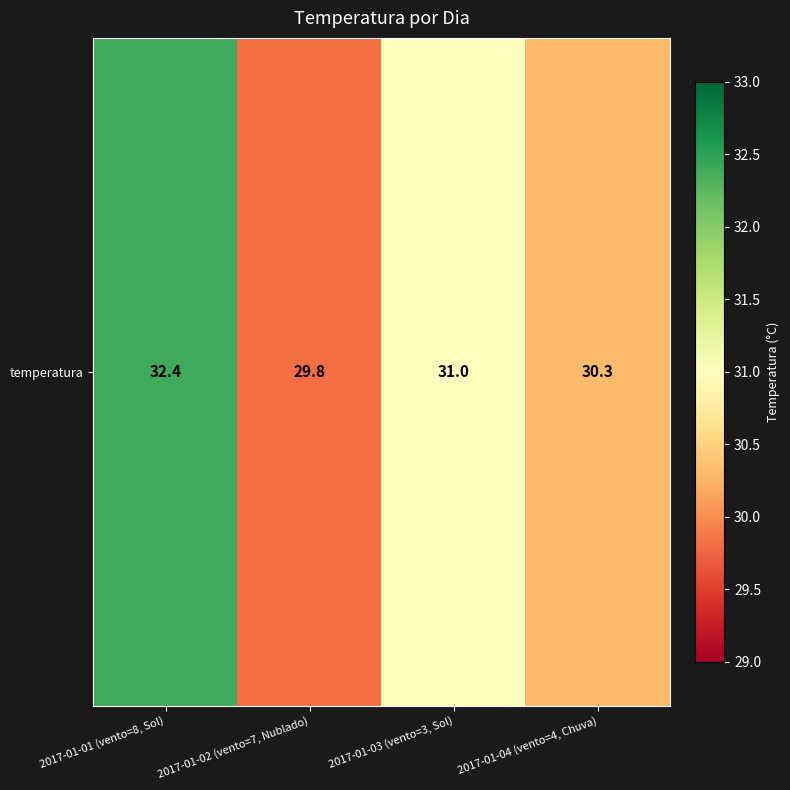

At which label is the value closest to 31?

2017-01-03 (vento=3, Sol)